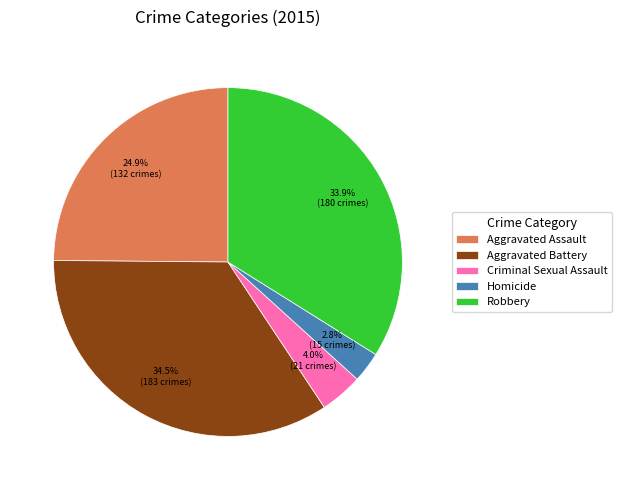

How much of the chart is everything except Aggravated Battery?

65.5%